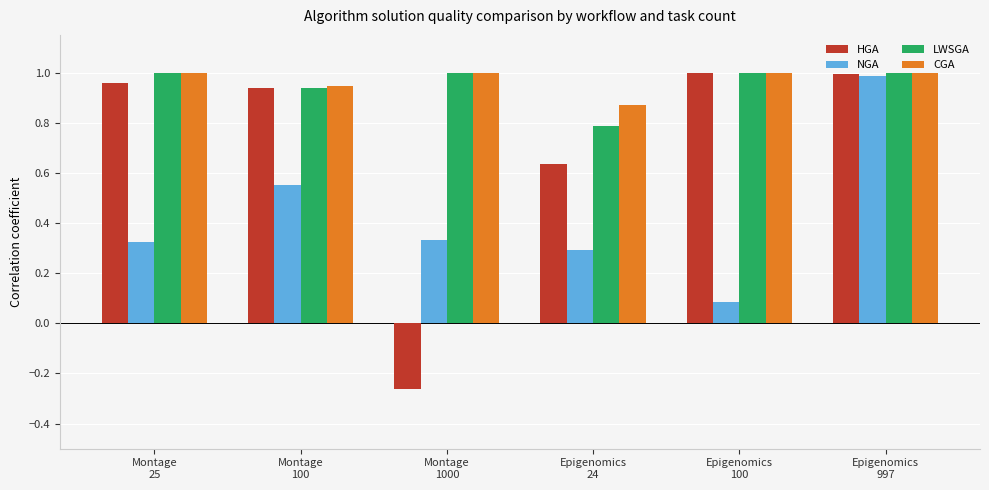

At how many categories does at least one series exceed 0?

6